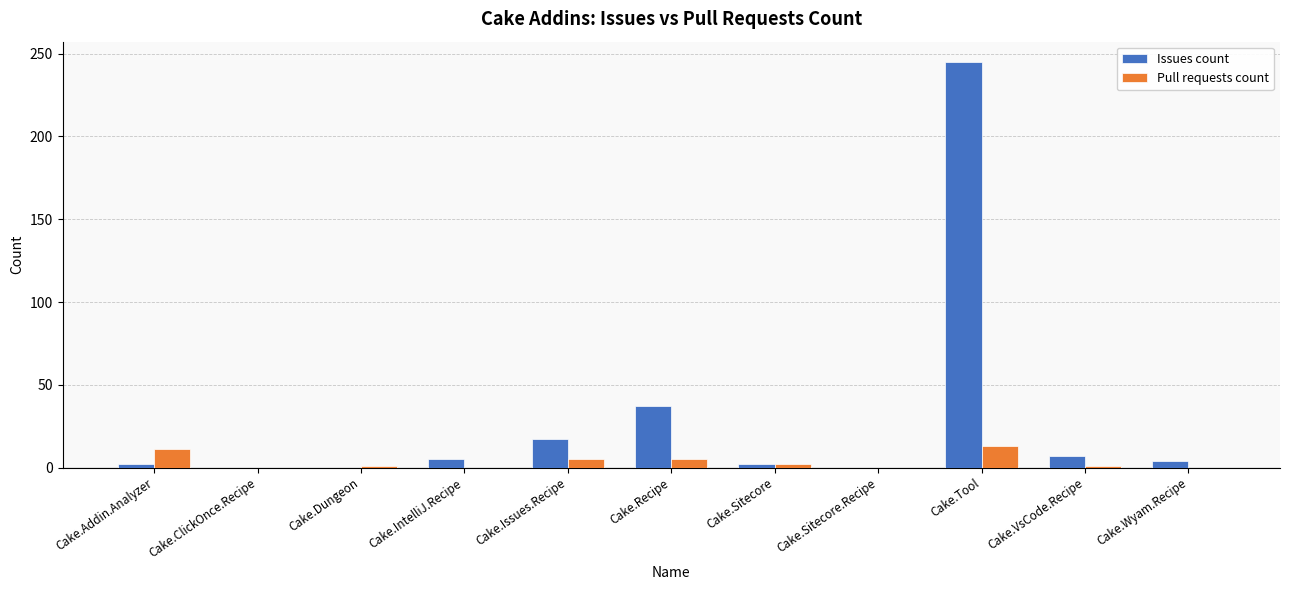

The Pull requests count series shows 0 at Cake.ClickOnce.Recipe. True or false?

True